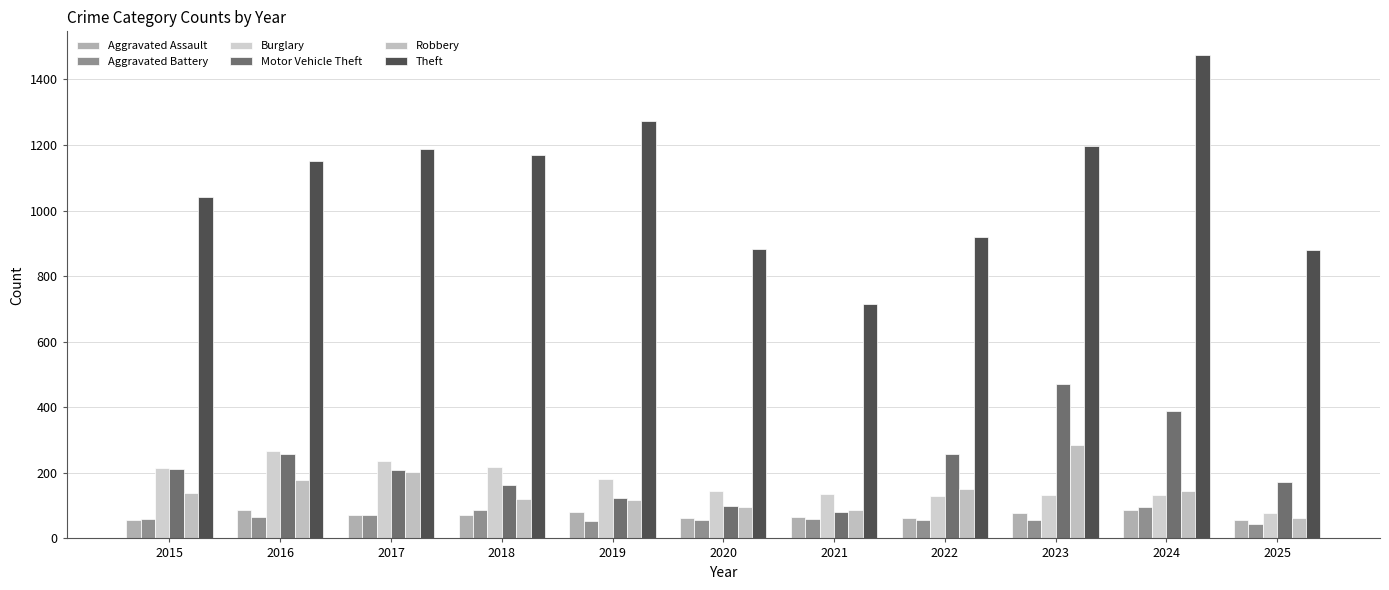

Reading left to right, list all the values displayed in this chart.

Aggravated Assault: 2015=56	2016=88	2017=72	2018=72	2019=80	2020=62	2021=66	2022=61	2023=79	2024=88	2025=55
Aggravated Battery: 2015=60	2016=66	2017=71	2018=86	2019=53	2020=57	2021=60	2022=56	2023=55	2024=96	2025=44
Burglary: 2015=216	2016=266	2017=237	2018=218	2019=182	2020=146	2021=134	2022=130	2023=133	2024=133	2025=76
Motor Vehicle Theft: 2015=212	2016=259	2017=208	2018=163	2019=123	2020=99	2021=82	2022=259	2023=470	2024=388	2025=172
Robbery: 2015=139	2016=178	2017=202	2018=121	2019=116	2020=97	2021=88	2022=151	2023=284	2024=144	2025=63
Theft: 2015=1041	2016=1151	2017=1188	2018=1170	2019=1272	2020=884	2021=716	2022=920	2023=1198	2024=1473	2025=879